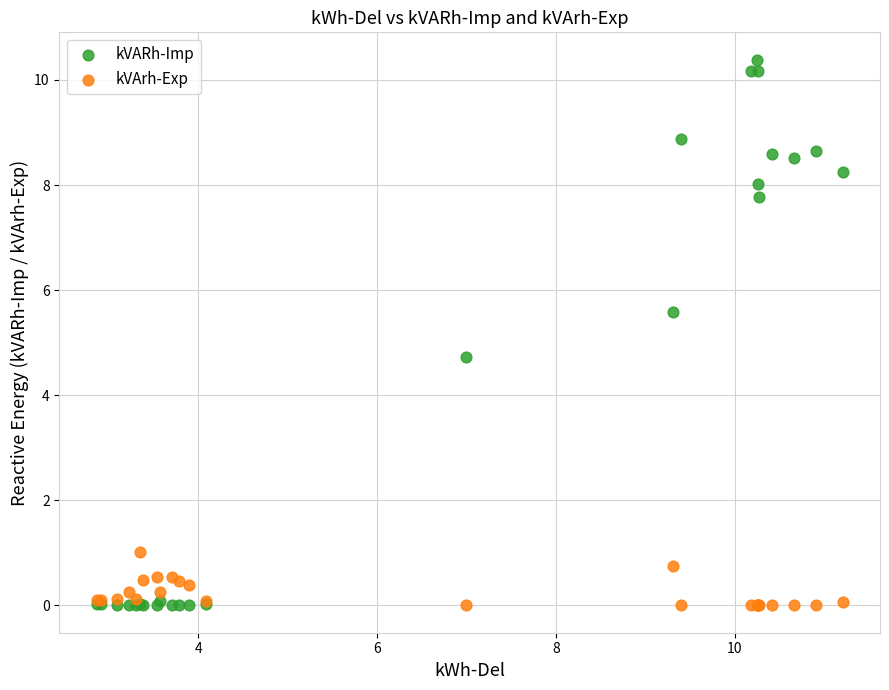

Which series contains the highest Y value?

kVARh-Imp